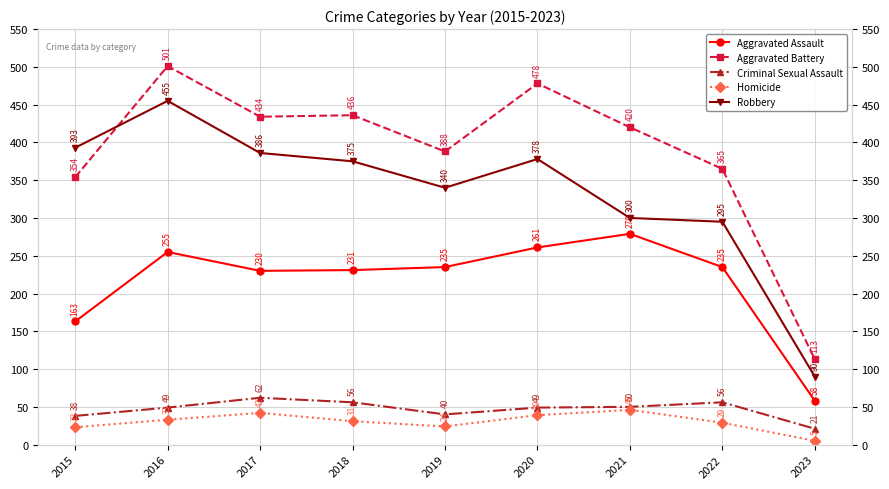

Reading right to left, list all the values displayed in this chart.

Aggravated Assault: 58	235	279	261	235	231	230	255	163
Aggravated Battery: 113	365	420	478	388	436	434	501	354
Criminal Sexual Assault: 21	56	50	49	40	56	62	49	38
Homicide: 5	29	46	39	24	31	42	33	23
Robbery: 90	295	300	378	340	375	386	455	393